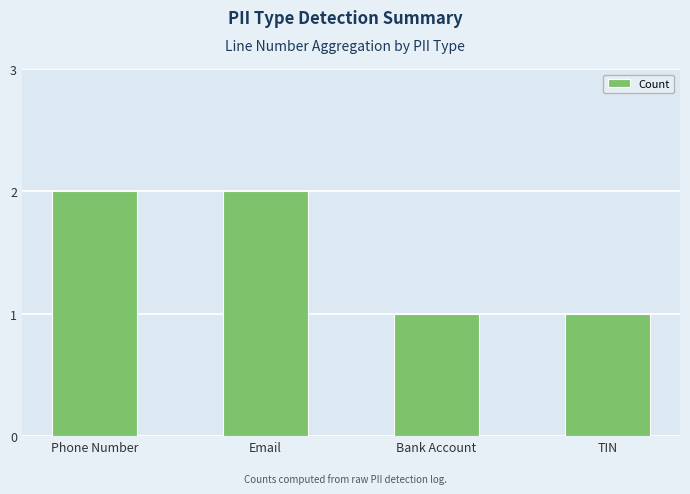

Which has a higher value, Email or TIN?

Email